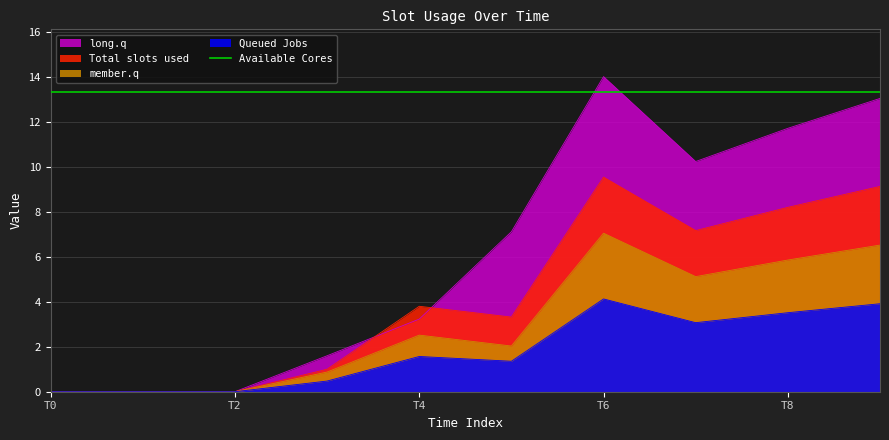

What is the highest value of the 3 series?

7.0